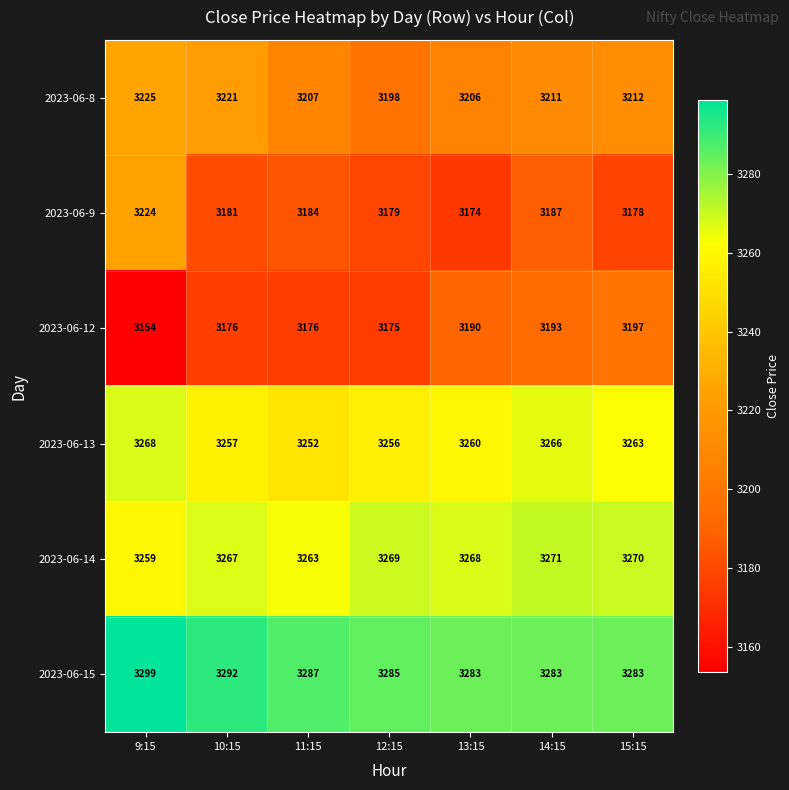

At which category is the sum across all series the highest?

9:15